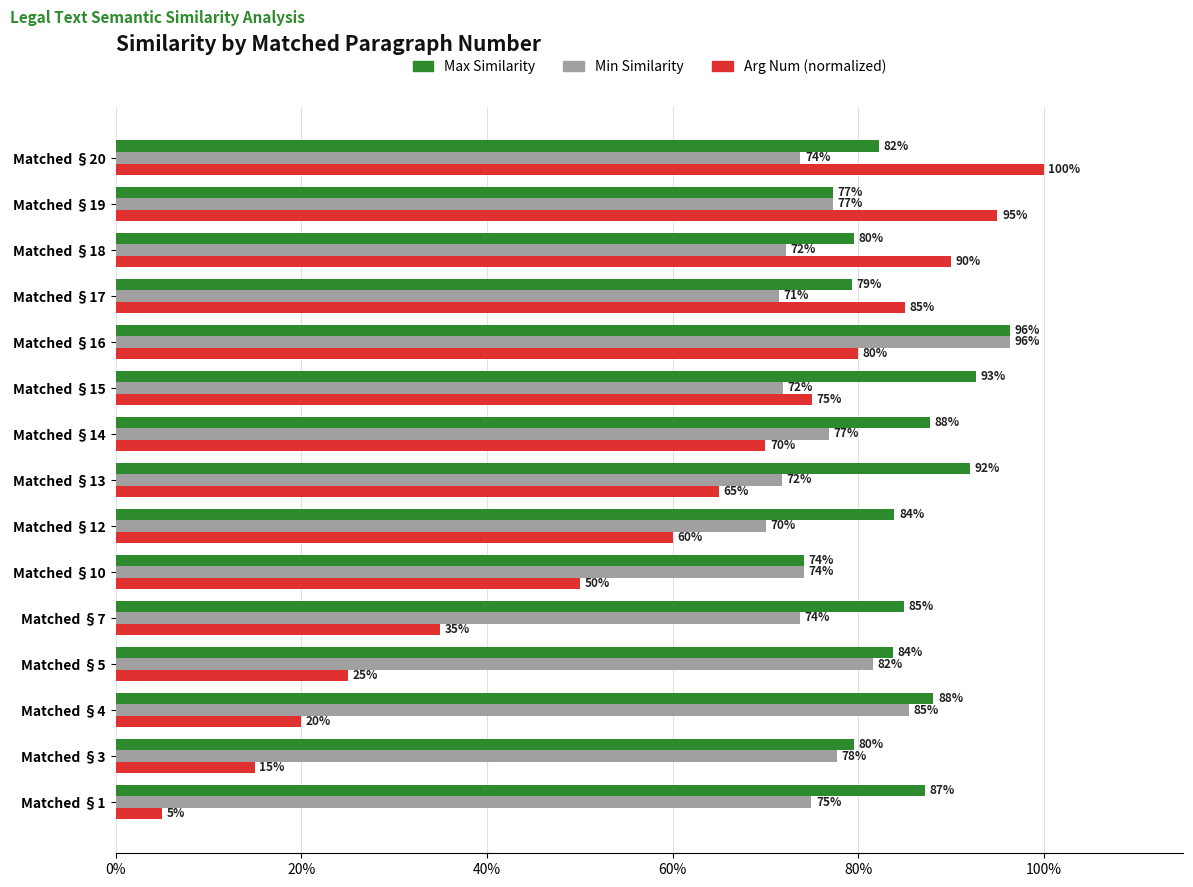

What is the maximum value shown in the chart?

1.0